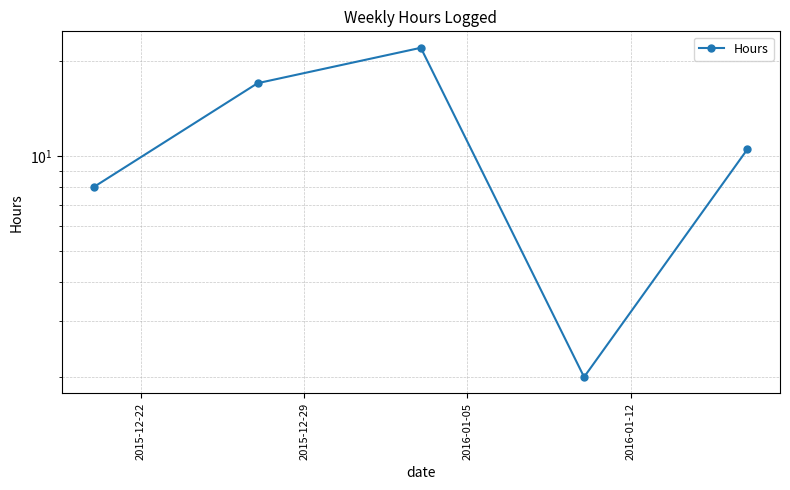

What position from the right is 2015-12-22?

5